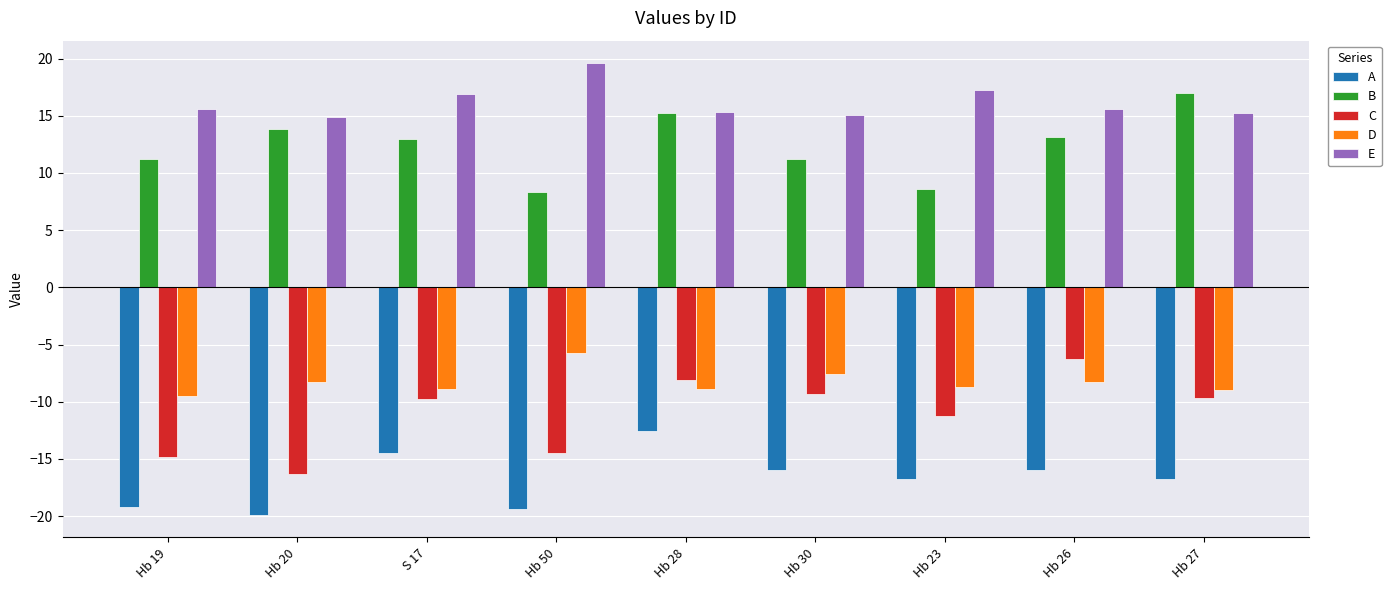

Are the bars horizontal?

No